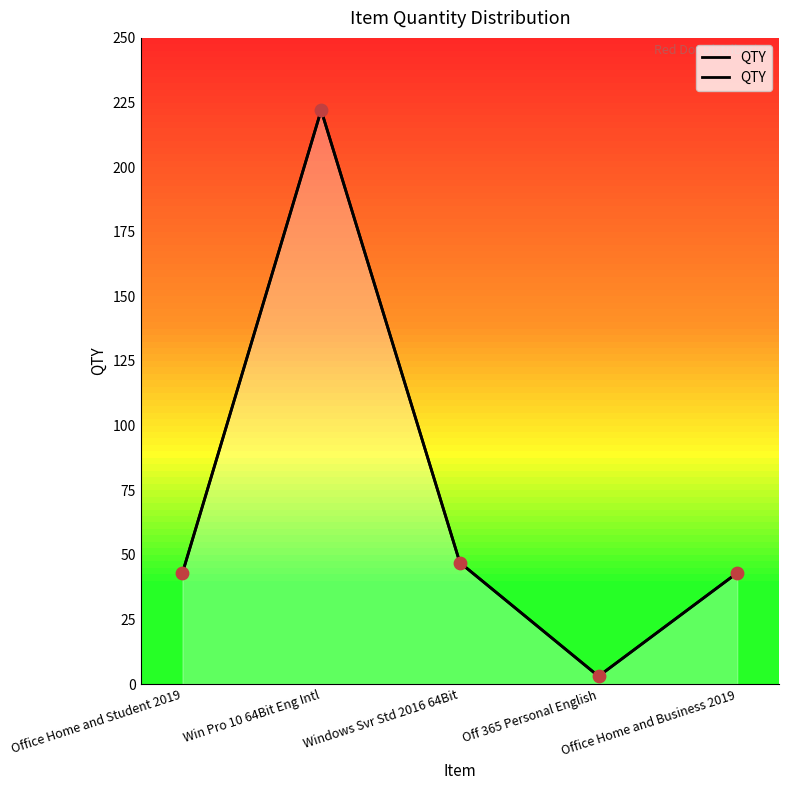

Between Off 365 Personal English and Office Home and Student 2019, which is larger?

Office Home and Student 2019